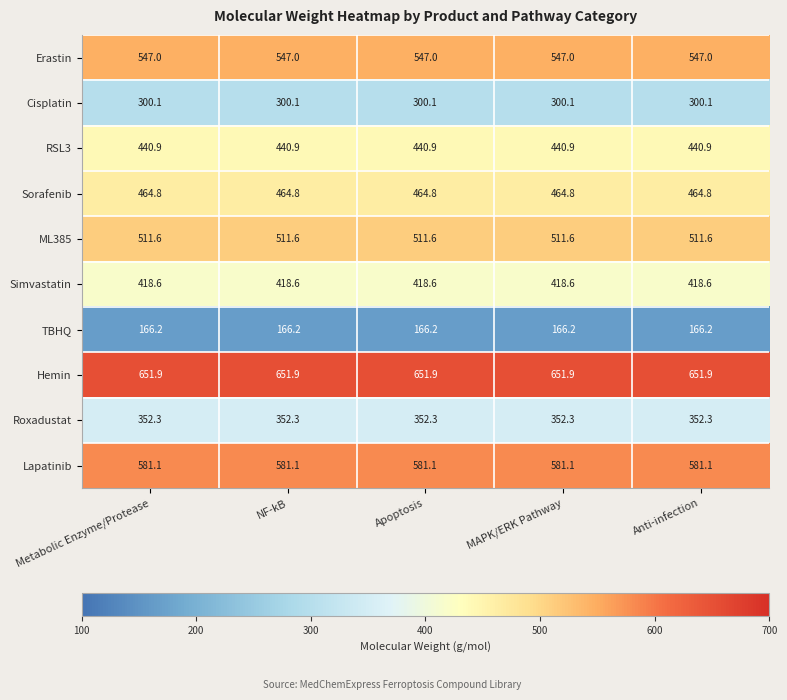

What is the total value across all series at NF-kB?

4434.5